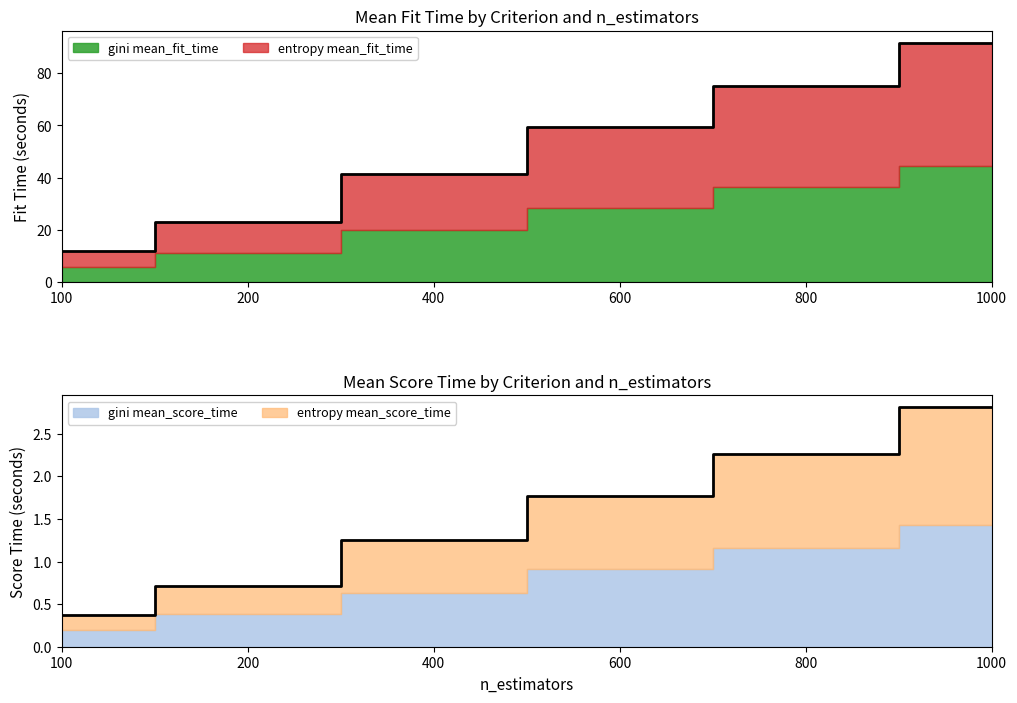

Which series changed the most between 600 and 800?

gini mean_fit_time